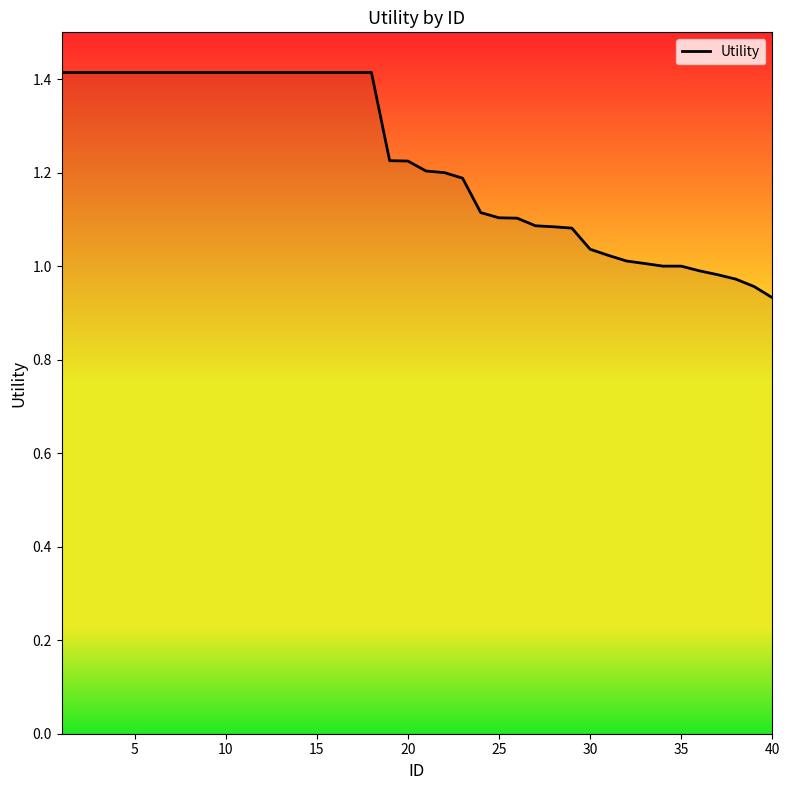

What is the greatest value displayed?

1.4